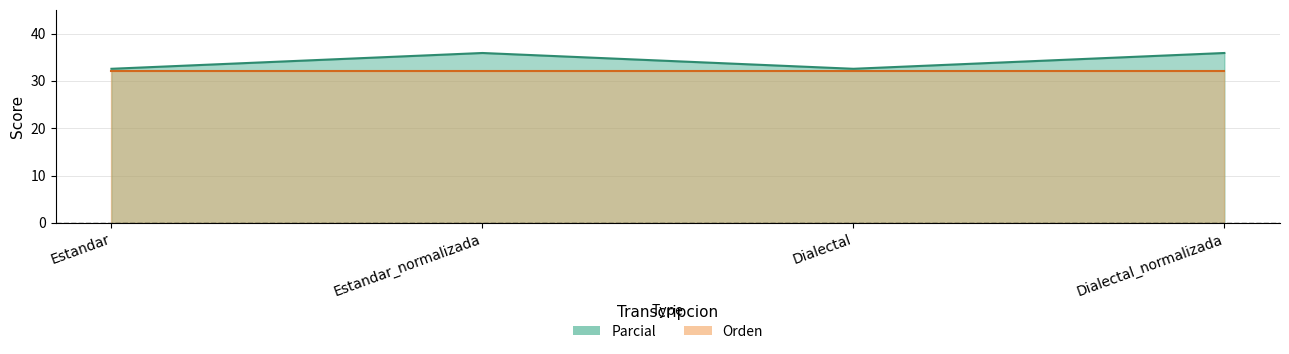

The value at Estandar_normalizada is 62.4. True or false?

False